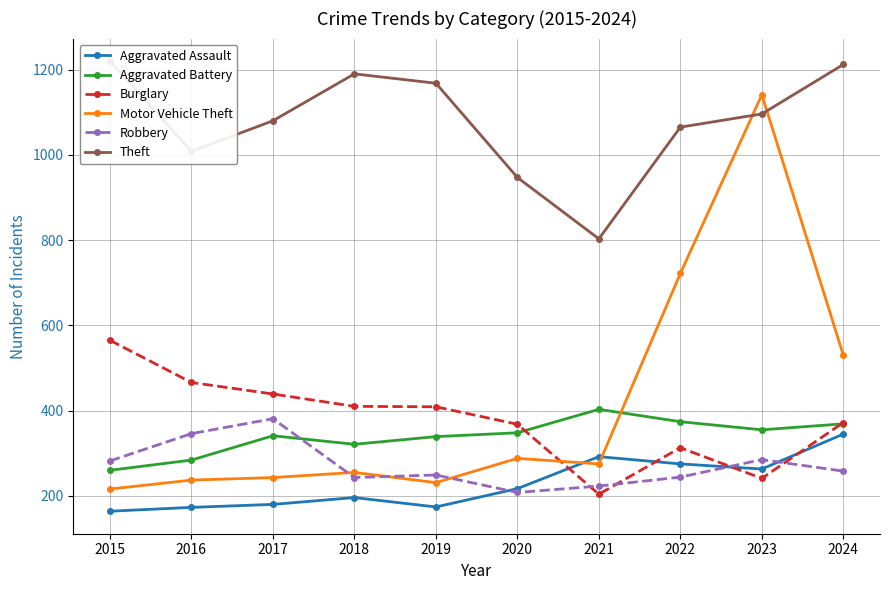

True or false: Theft has a value of 1528 at 2022.

False